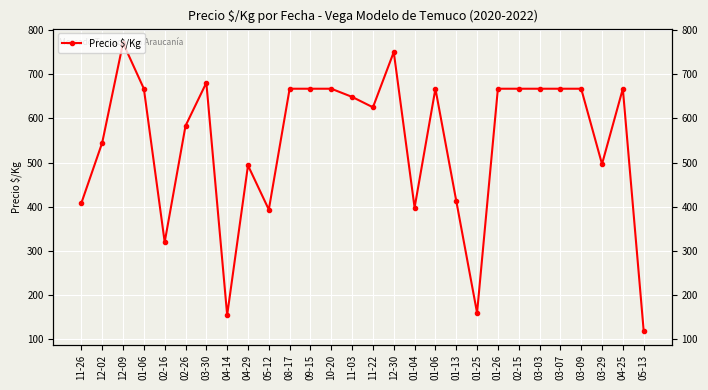

What is the sum of the values at 01-04 and 12-30?

1148.0